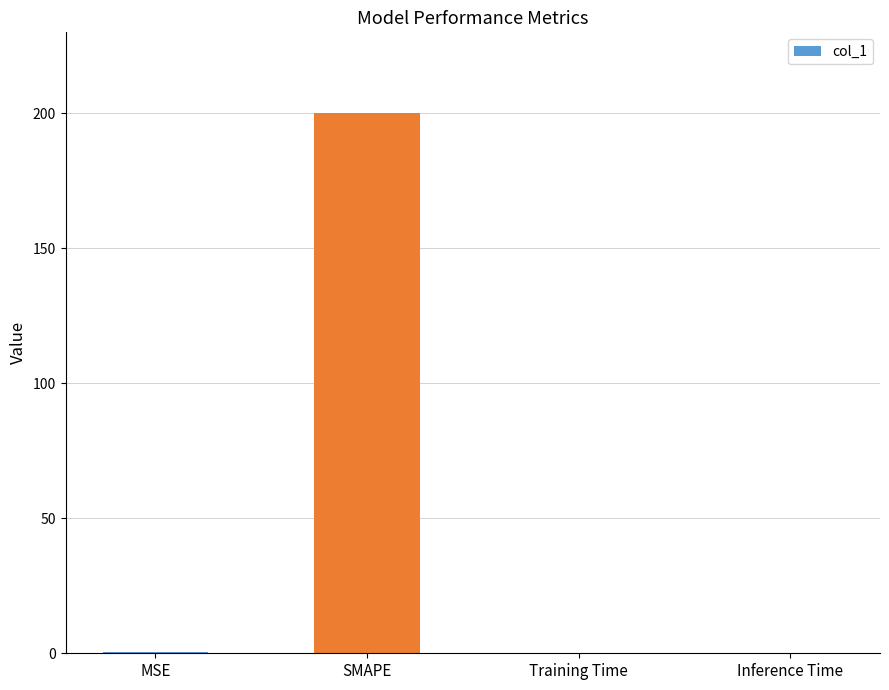

What is the average value?

50.1